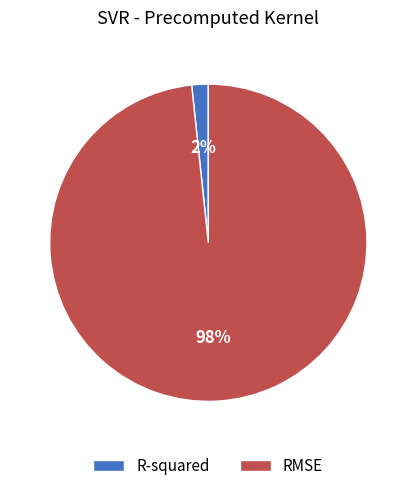

The RMSE slice represents 98% of the pie. True or false?

True